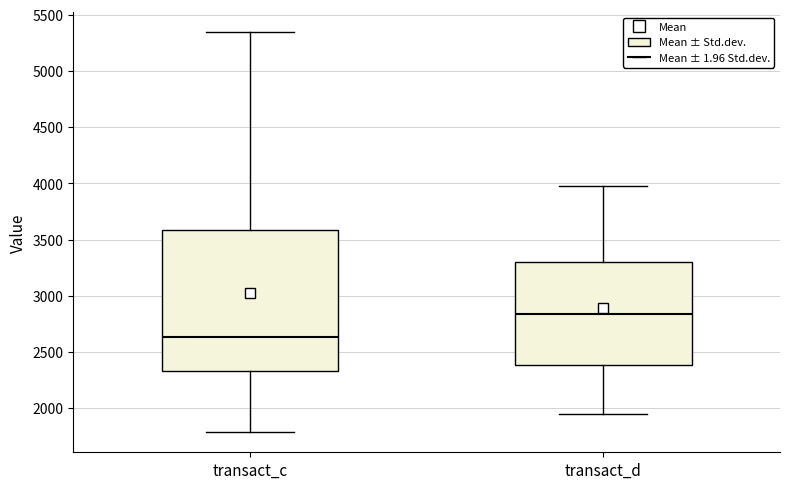

Comparing the boxes themselves (not the whiskers), which one is the tallest?

transact_c